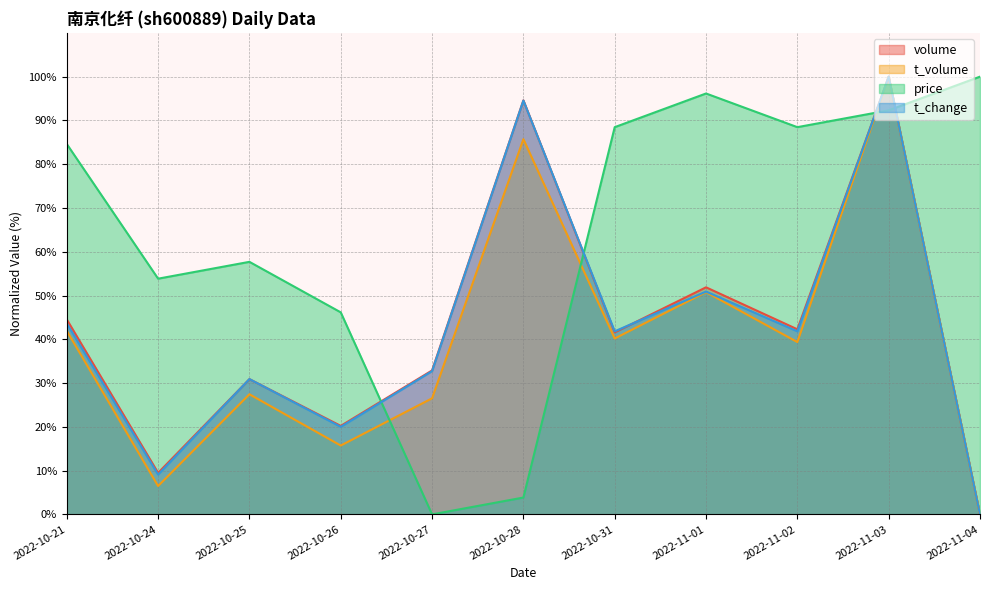

At 2022-10-26, list the series in order from smallest to largest.

t_volume, t_change, volume, price